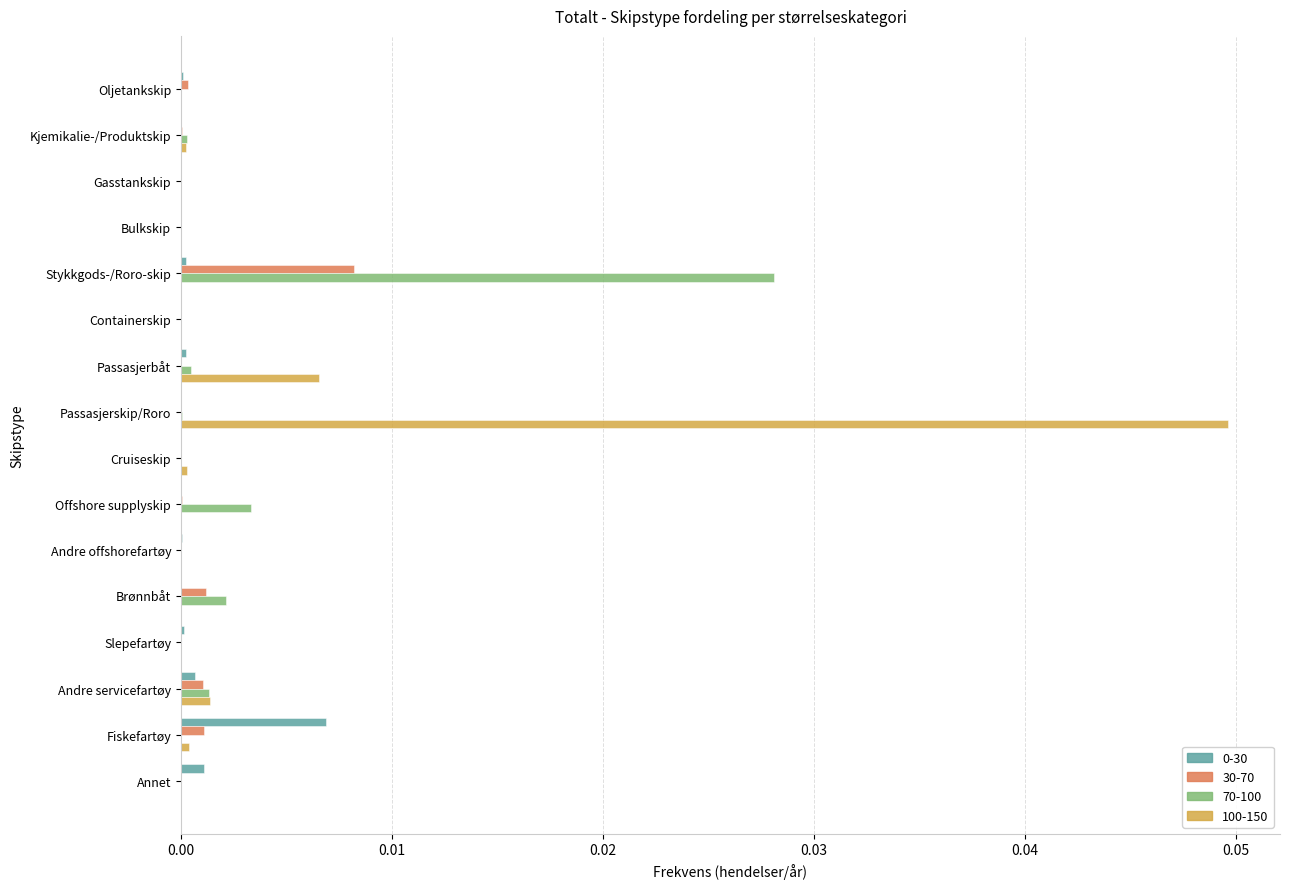

True or false: 0-30 has a value of 0.0 at Containerskip.

True